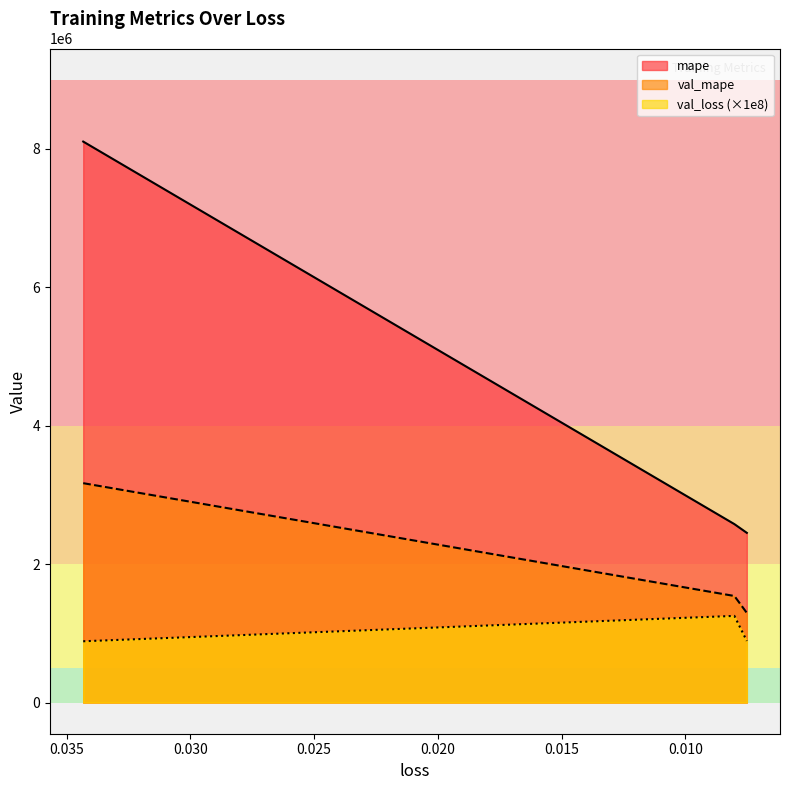

What is the maximum value for val_mape?

3169891.2